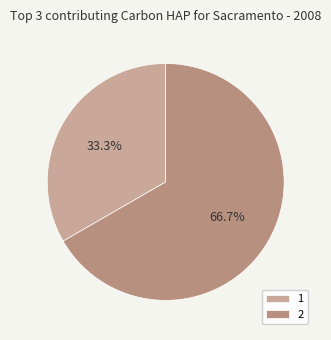

How many segments does this pie chart have?

2